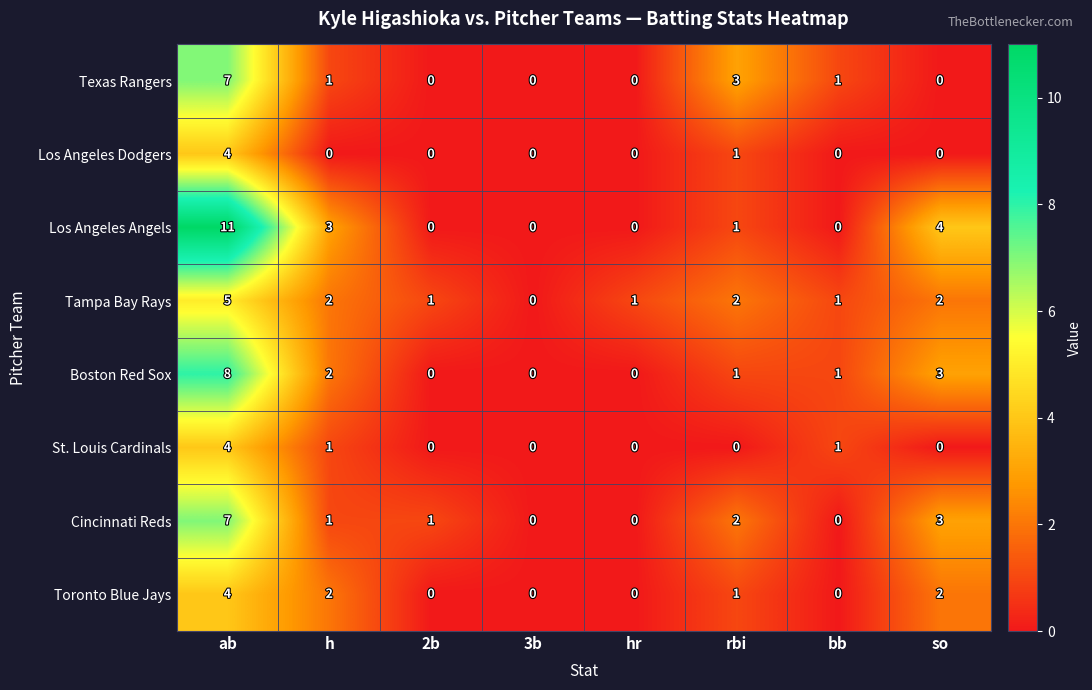

What is the difference between the second highest and second lowest values in the Boston Red Sox series?

3